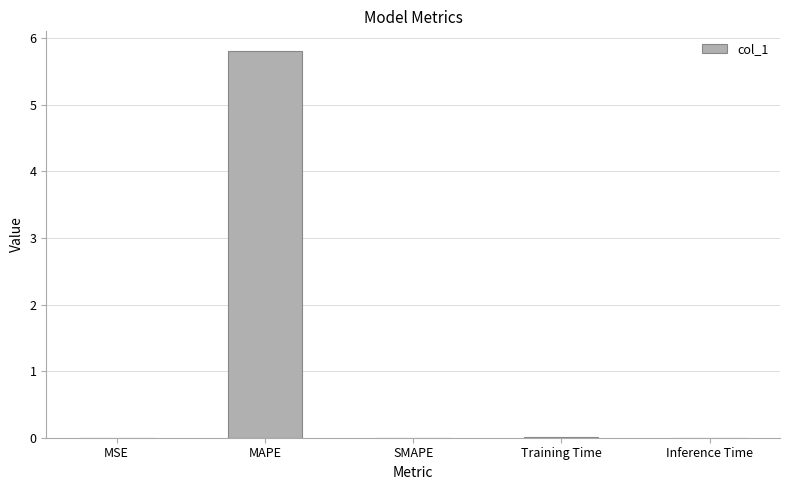

What is the change in value from MAPE to SMAPE?

-5.8